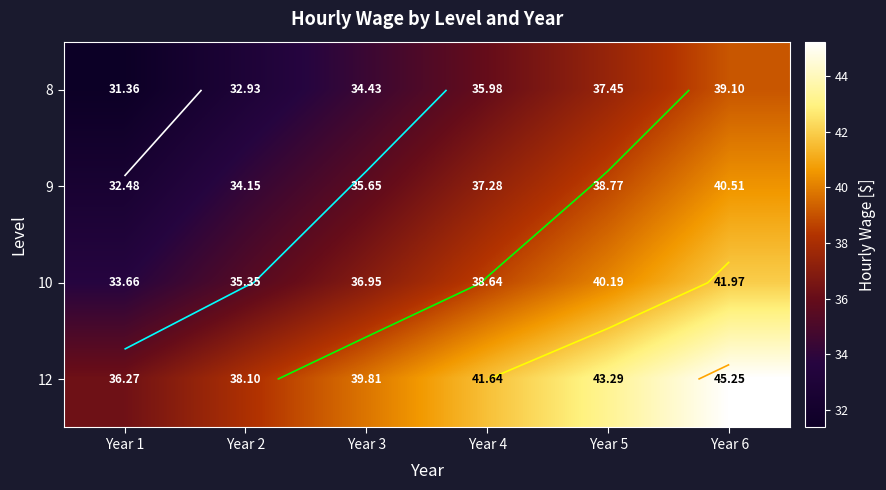

At how many categories does at least one series exceed 43?

2